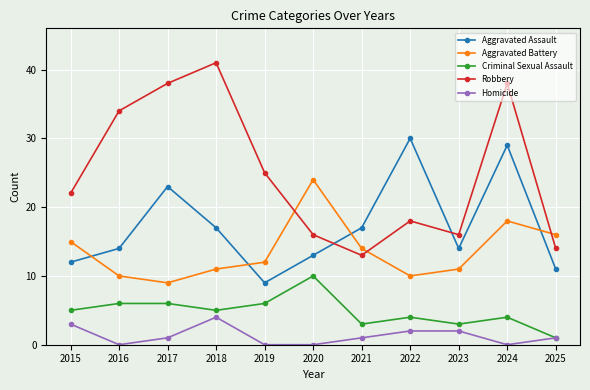

What are all the series names shown in the legend?

Aggravated Assault, Aggravated Battery, Criminal Sexual Assault, Robbery, Homicide